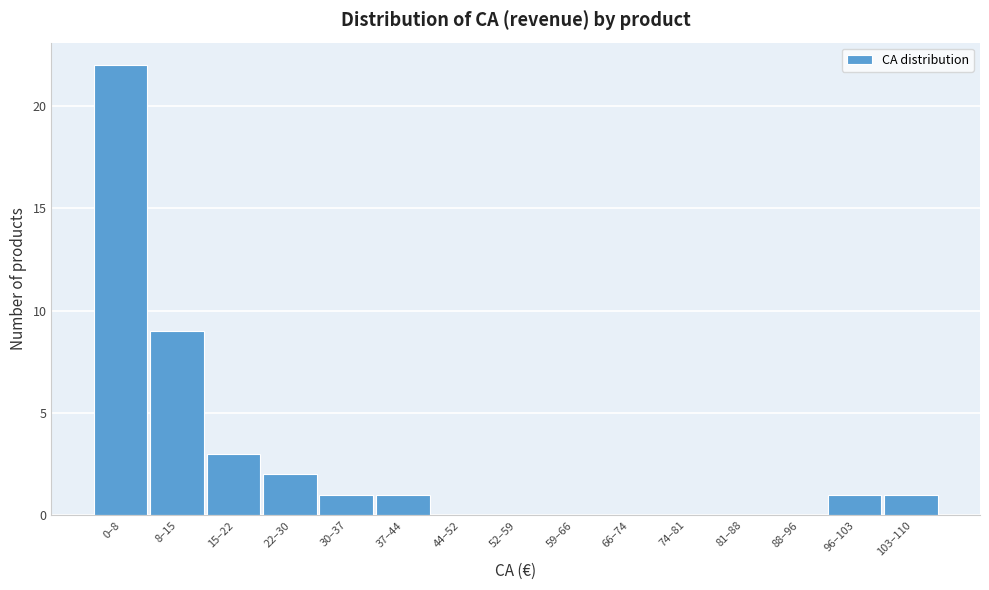

Reading right to left, extract all data points from this chart.

103–110=1	96–103=1	88–96=0	81–88=0	74–81=0	66–74=0	59–66=0	52–59=0	44–52=0	37–44=1	30–37=1	22–30=2	15–22=3	8–15=9	0–8=22